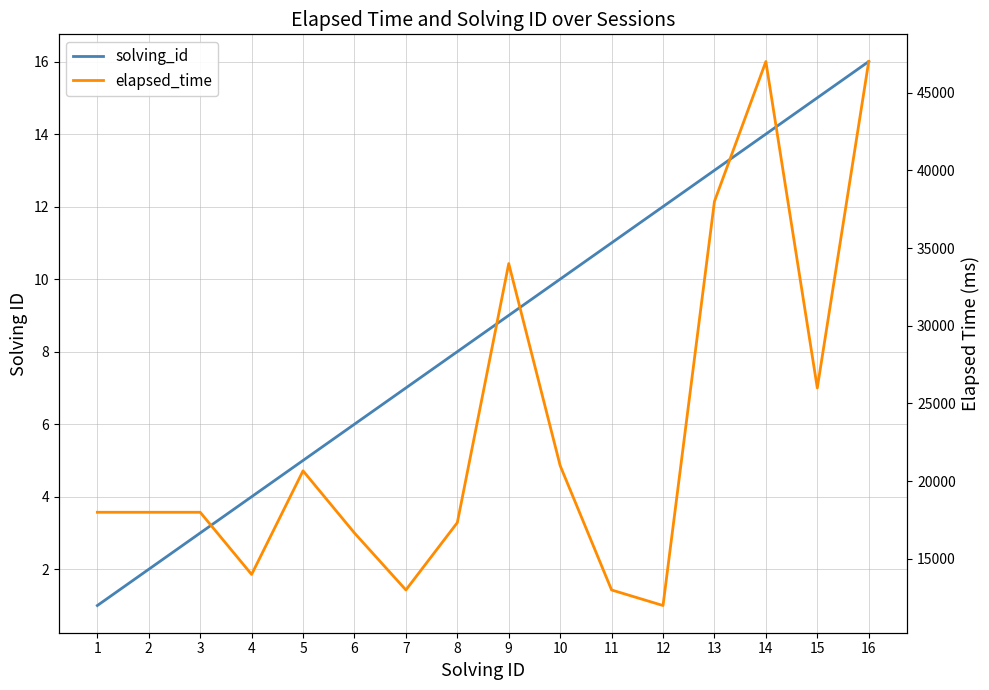

Does the chart have visible grid lines?

Yes